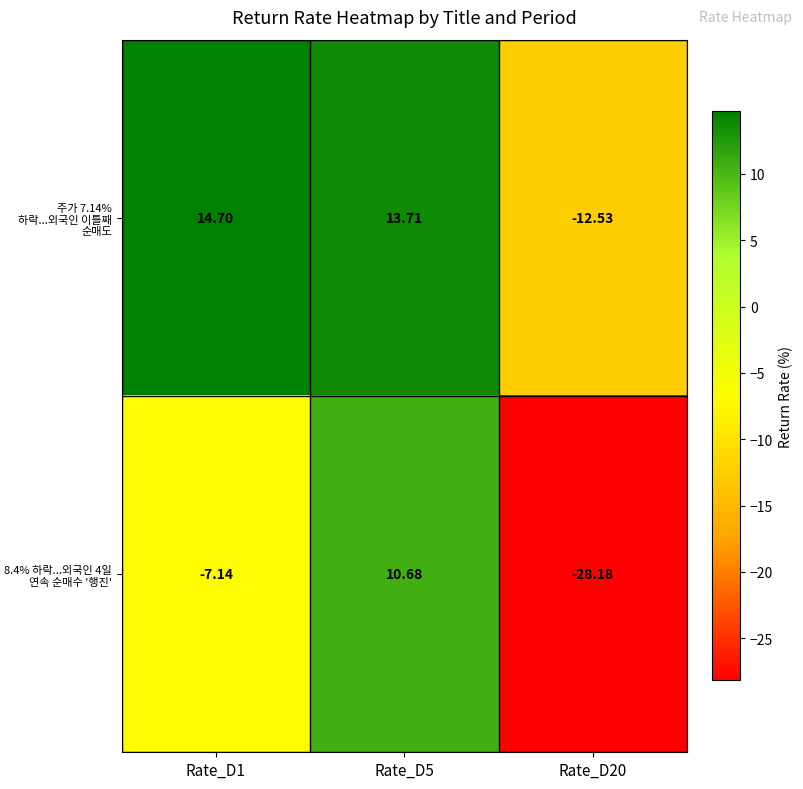

At which category does the chart reach its peak across all series?

Rate_D1